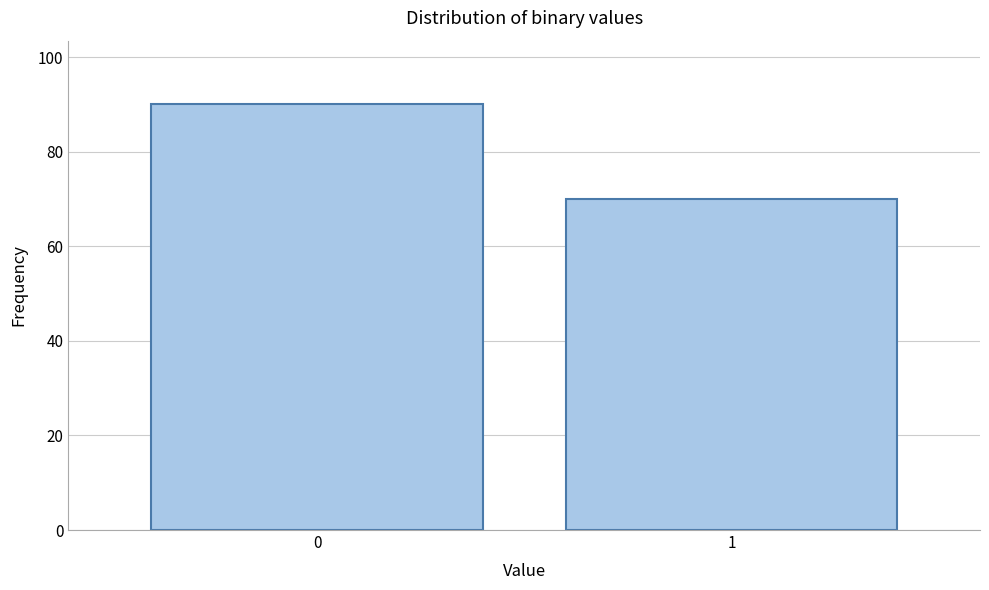

Reading right to left, transcribe all the data shown in this chart.

70	90